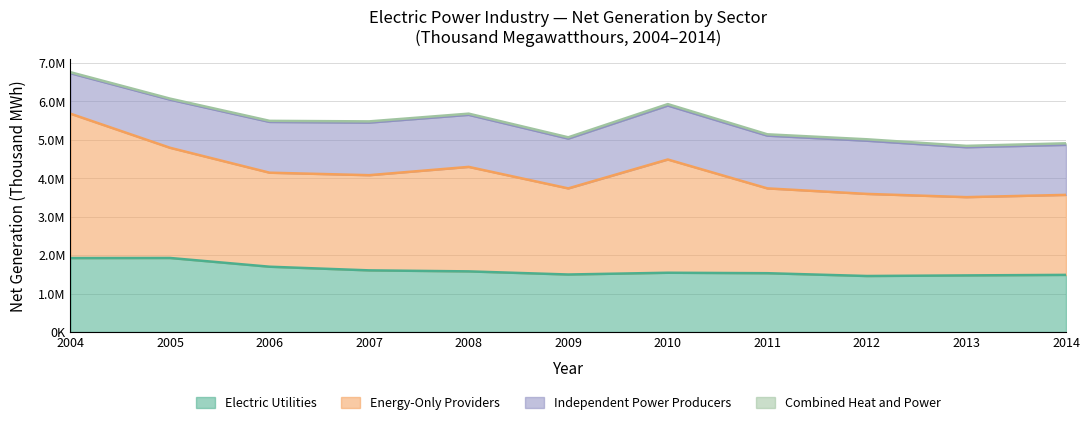

Is it true that Electric Utilities equals 1456774 at 2012?

True